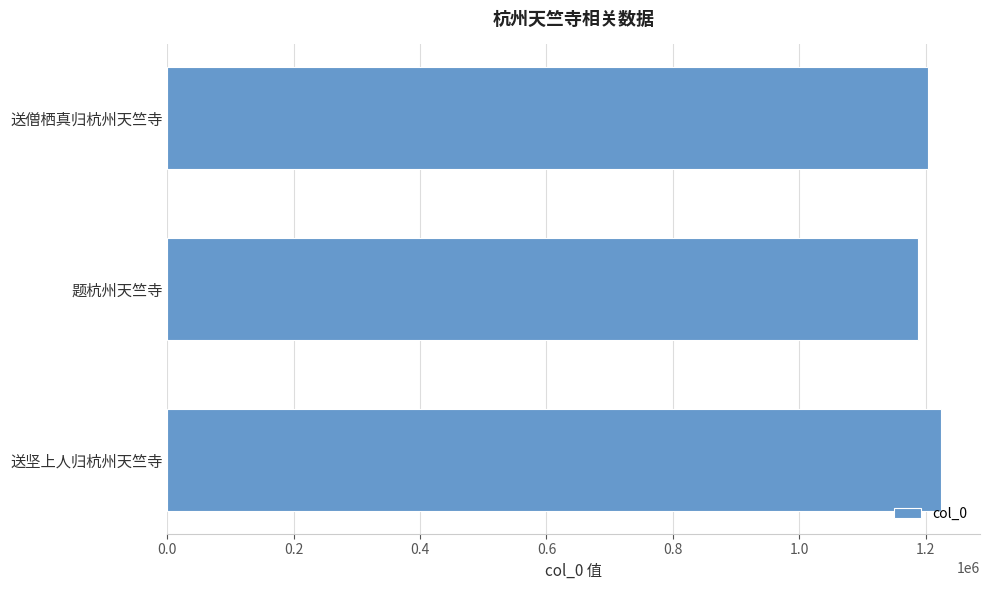

How many categories are shown in the chart?

3